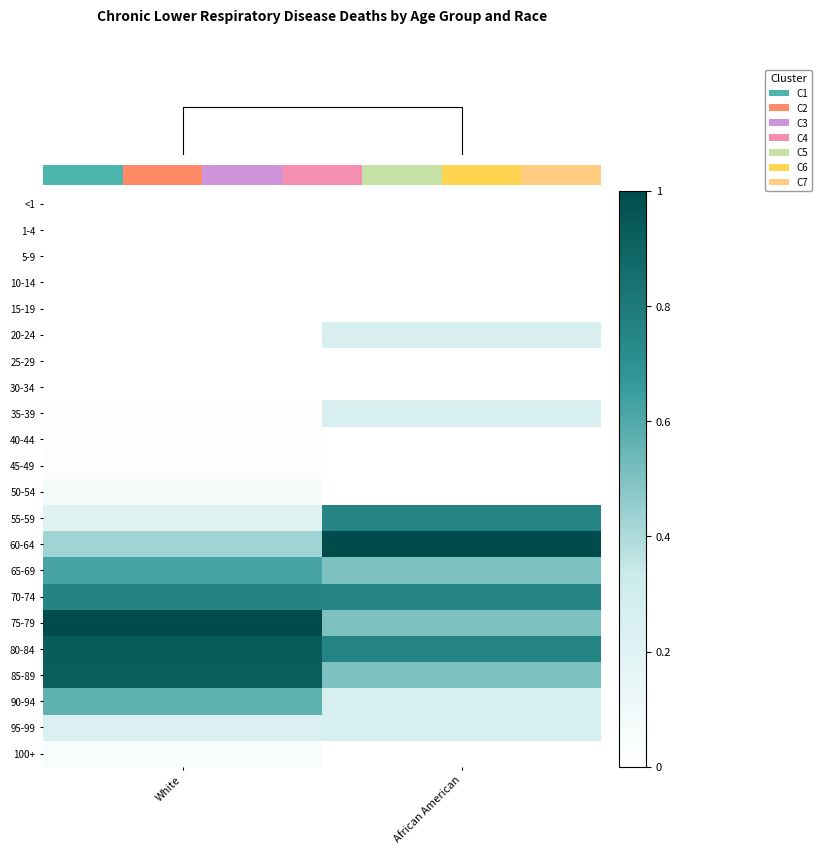

At how many categories does at least one series exceed 0?

2